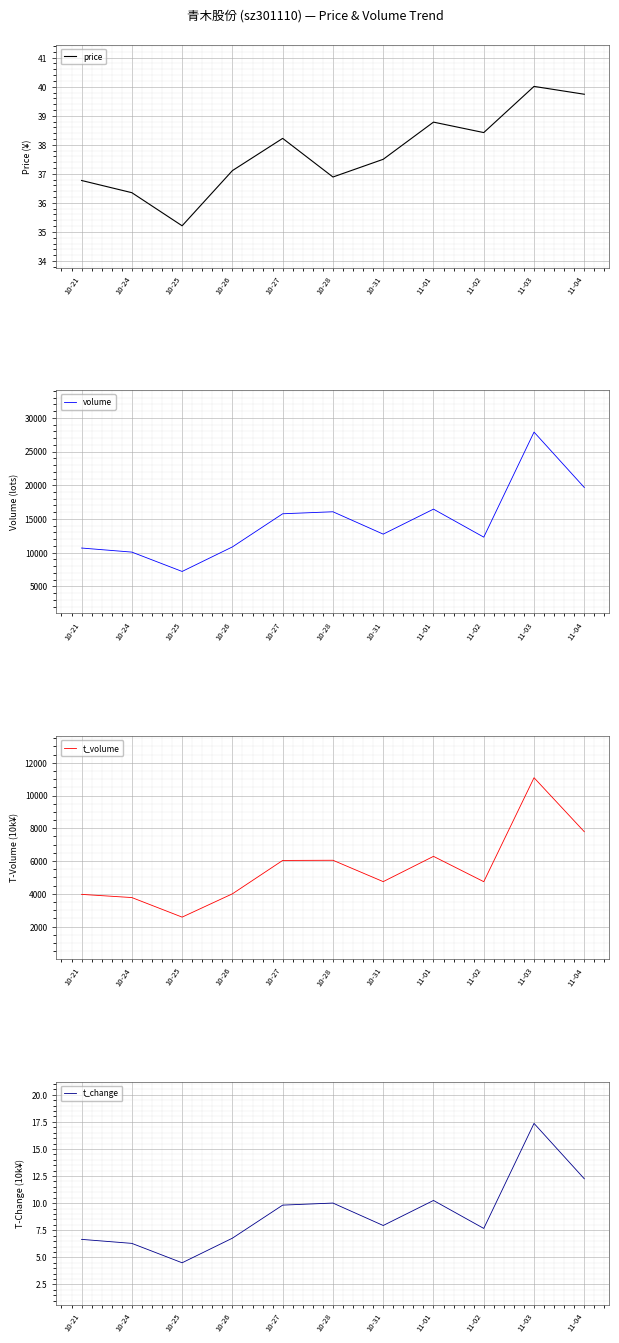

Which category has the highest value in the t_volume series?

11-03